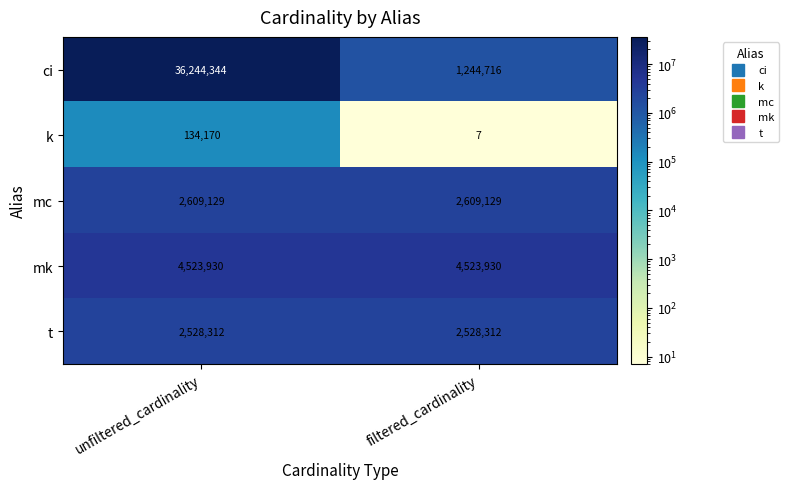

Which category has the lowest value across all series?

filtered_cardinality